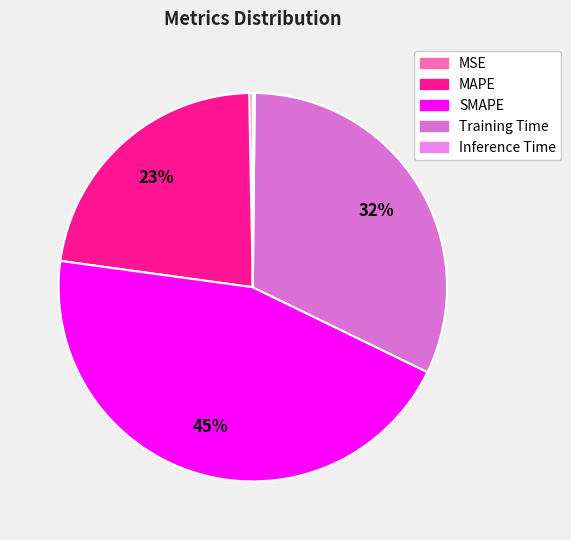

Count the number of slices in the pie.

5